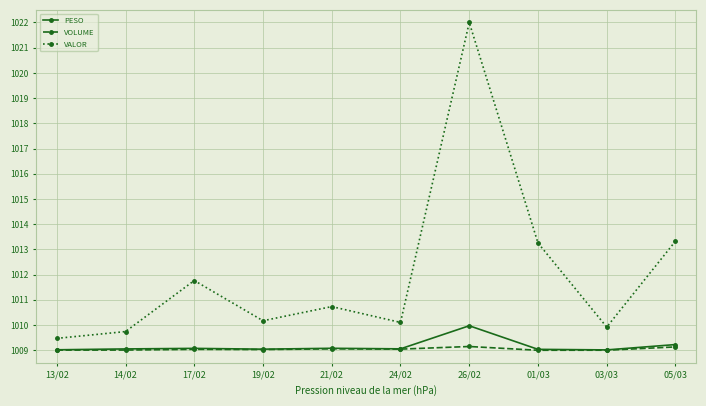

Between 19/02 and 26/02, which series saw the biggest shift?

VALOR